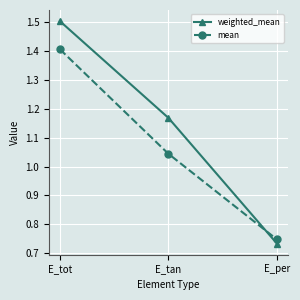

Which category has the lowest value across all series?

E_per